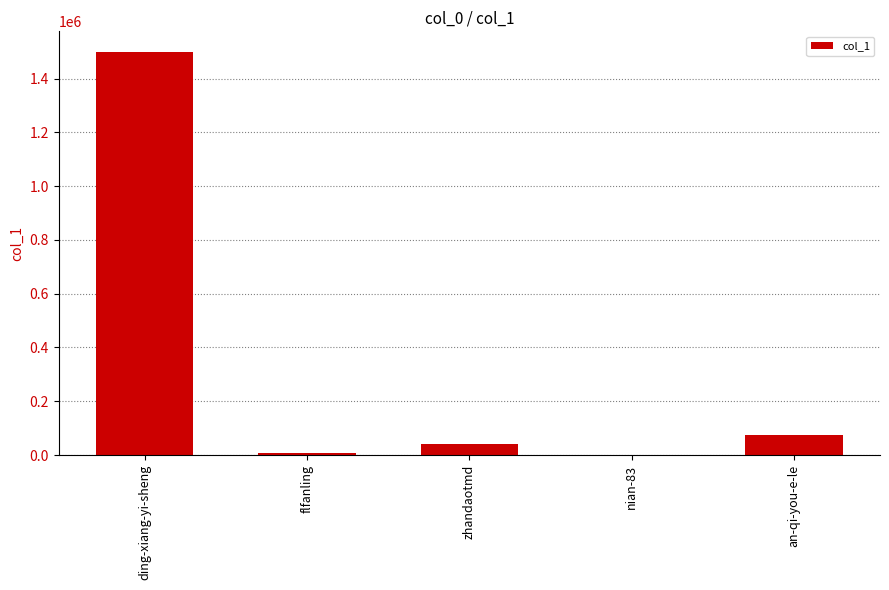

What is the sum of all values?

1622347